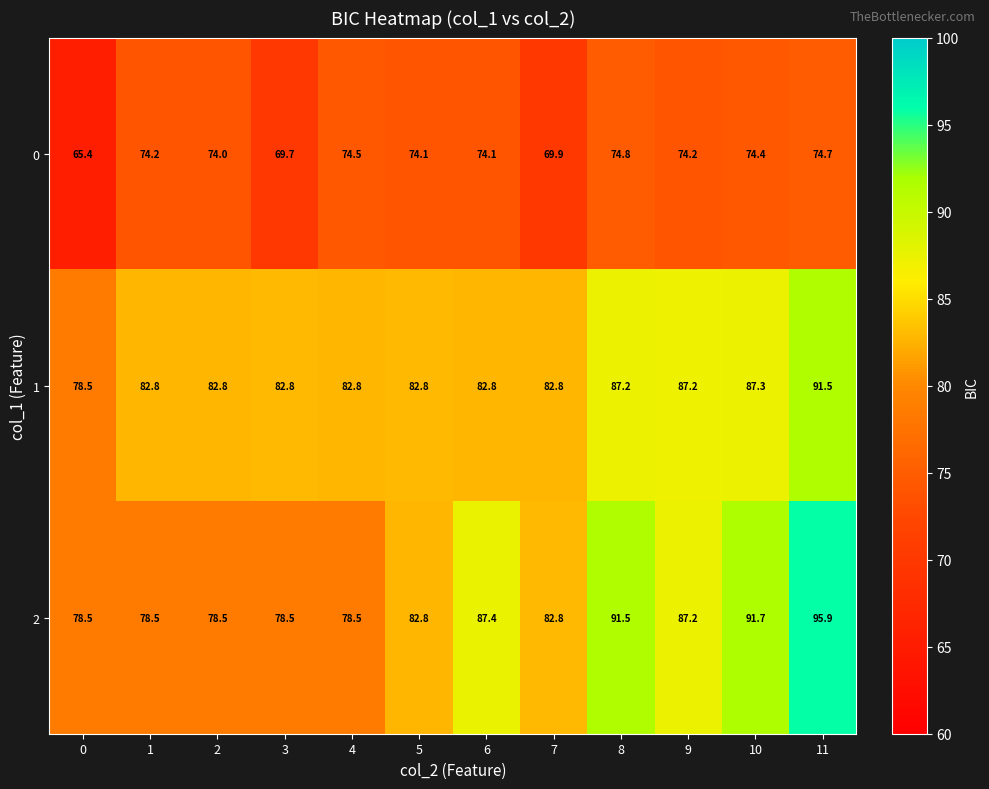

At which category is the sum across all series the highest?

11